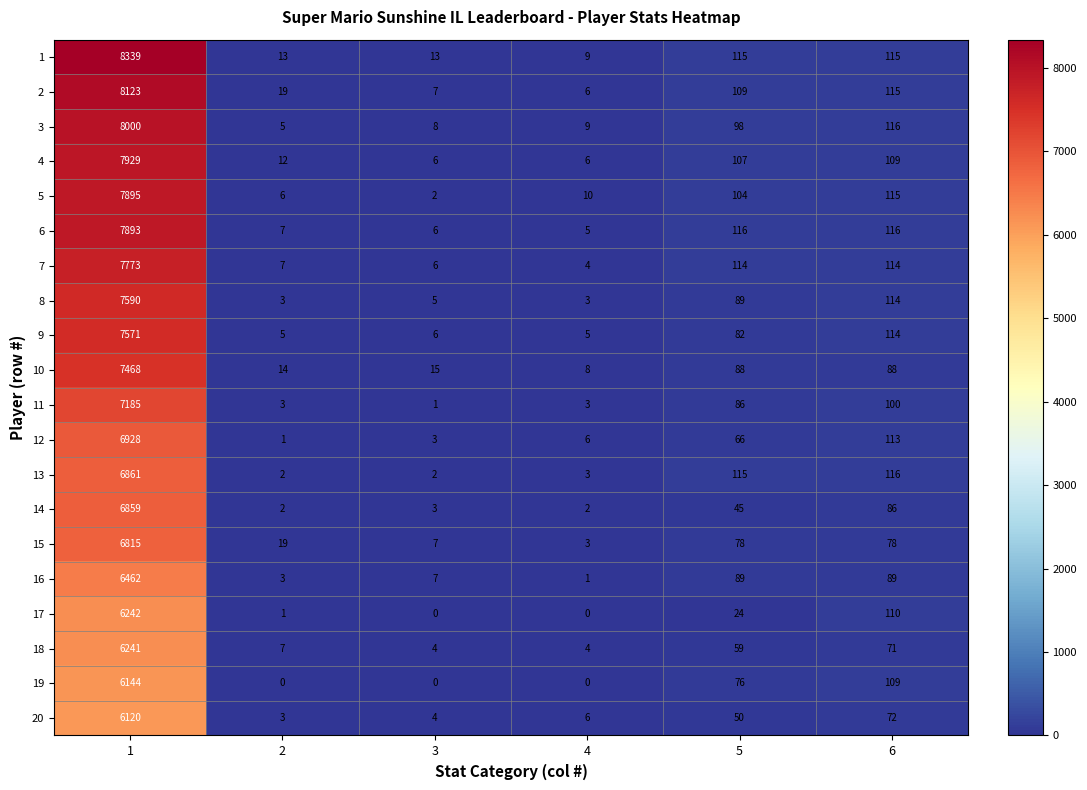

How many data points does each series have?

6